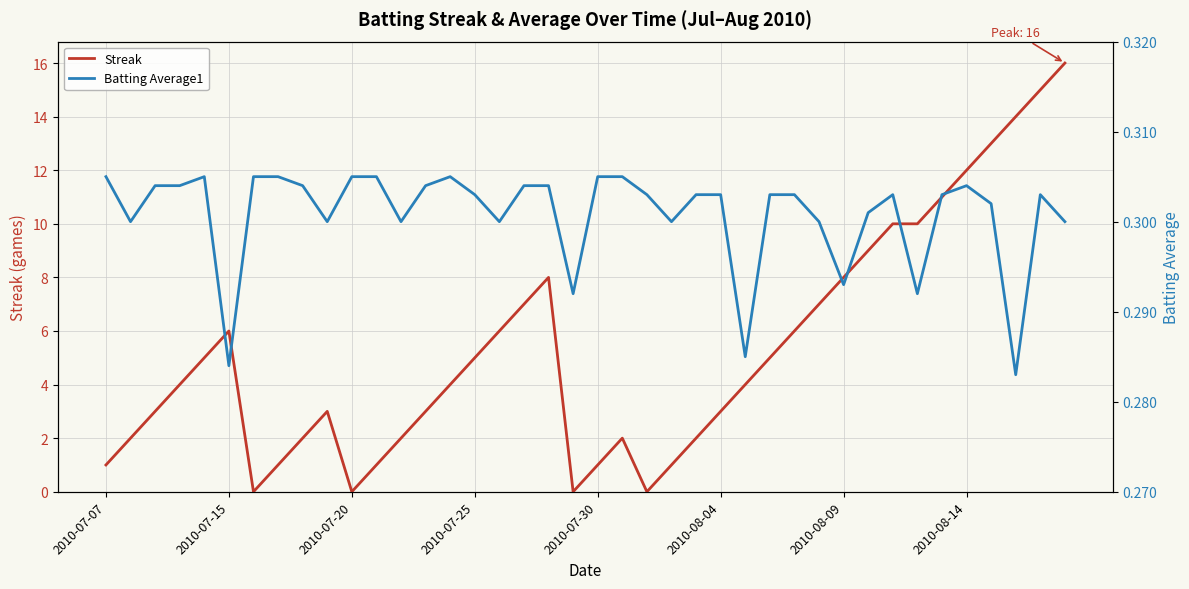

What is the maximum value for Streak?

16